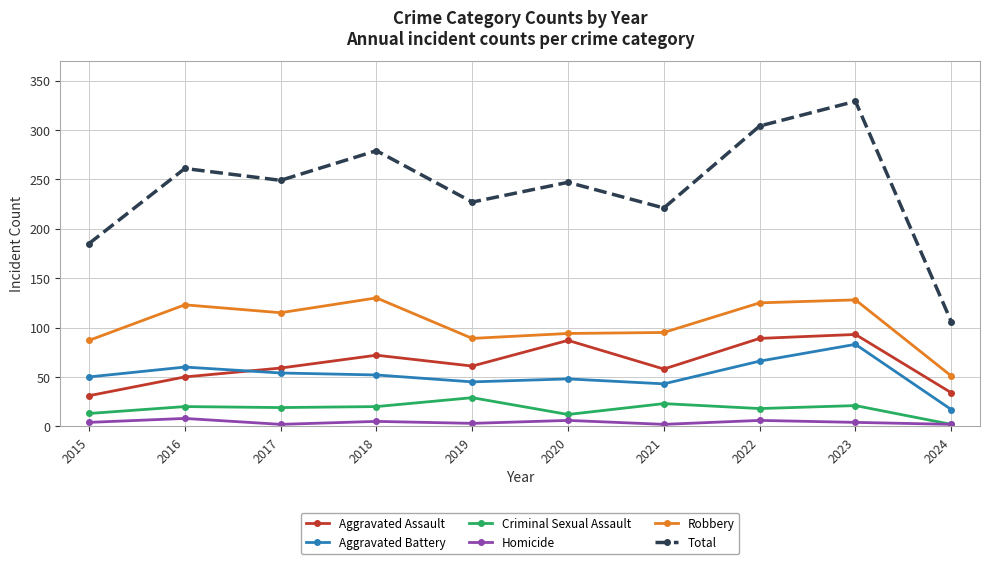

Which category has the highest value in the Aggravated Assault series?

2023